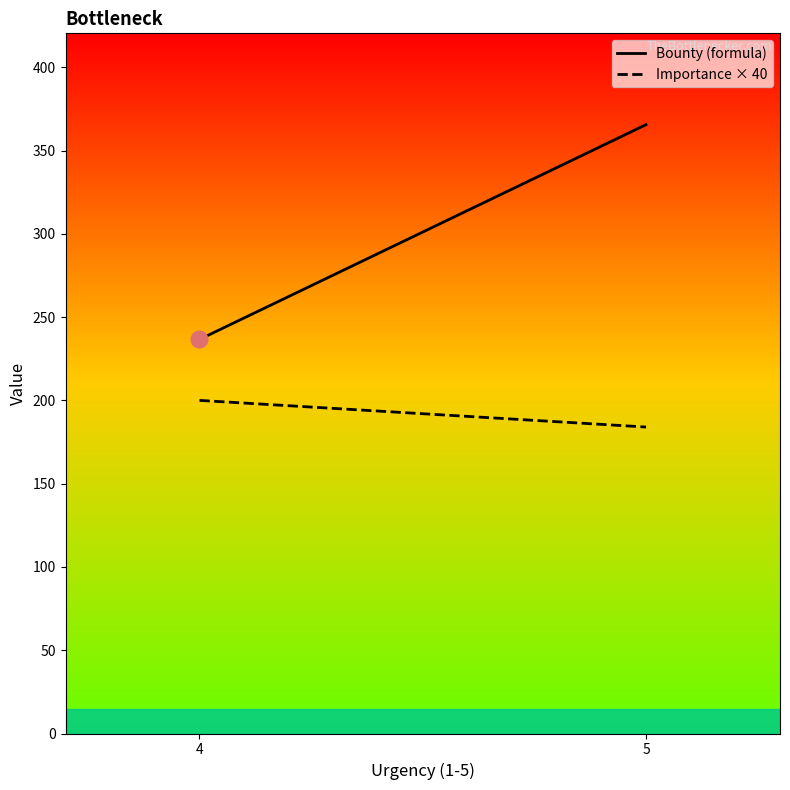

Which series has the largest total across all categories?

Bounty (formula)